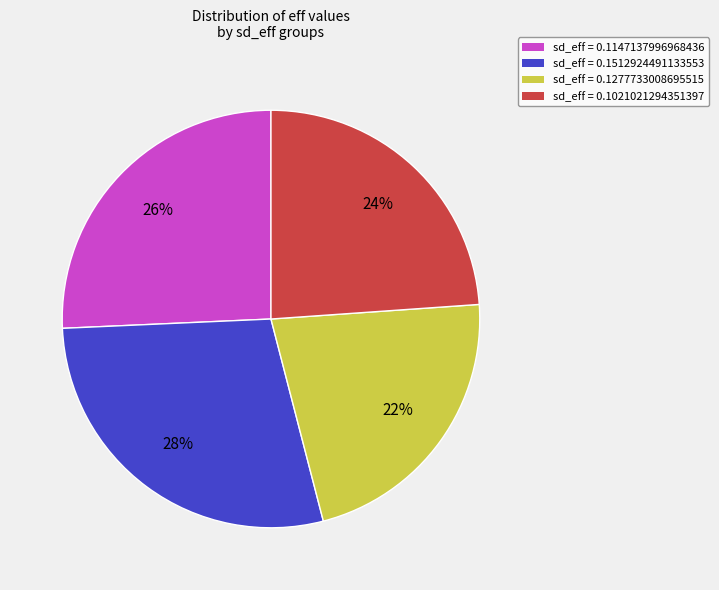

Rank the categories by value from highest to lowest.

sd_eff = 0.1512924491133553, sd_eff = 0.1147137996968436, sd_eff = 0.1021021294351397, sd_eff = 0.1277733008695515